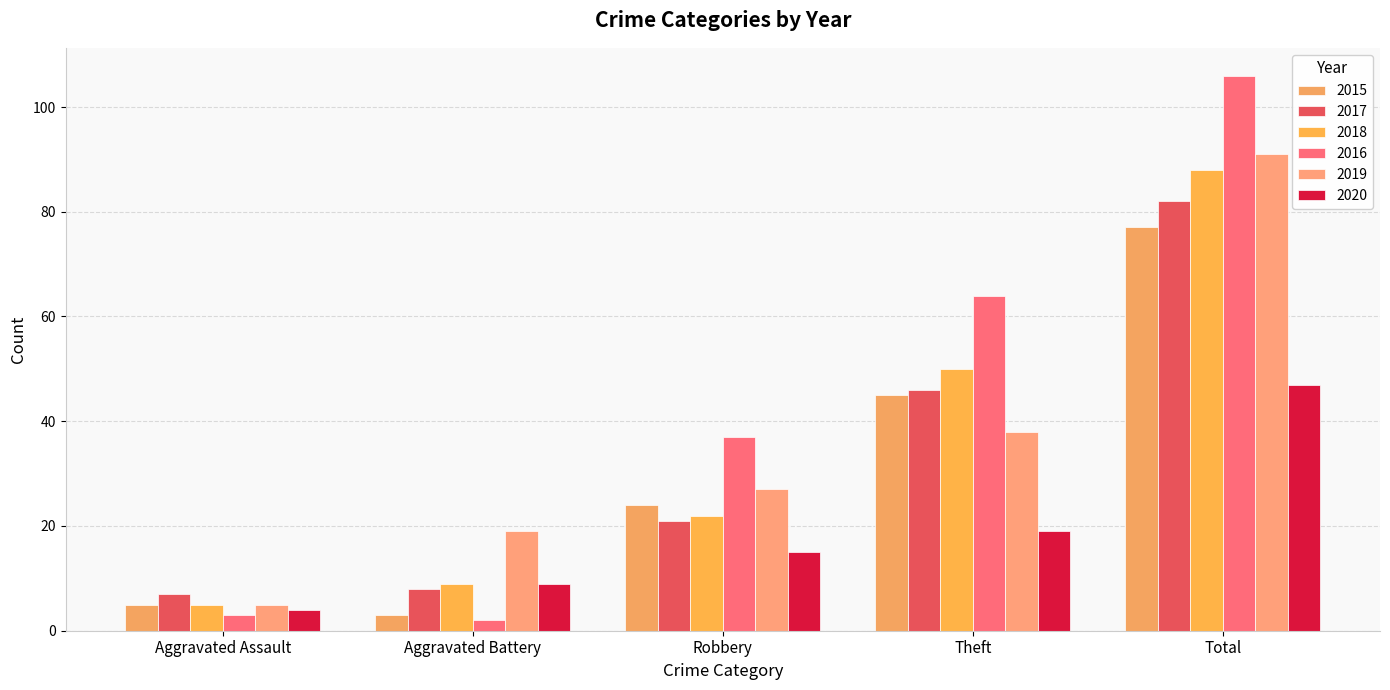

What value does the 2015 series have at Theft?

45